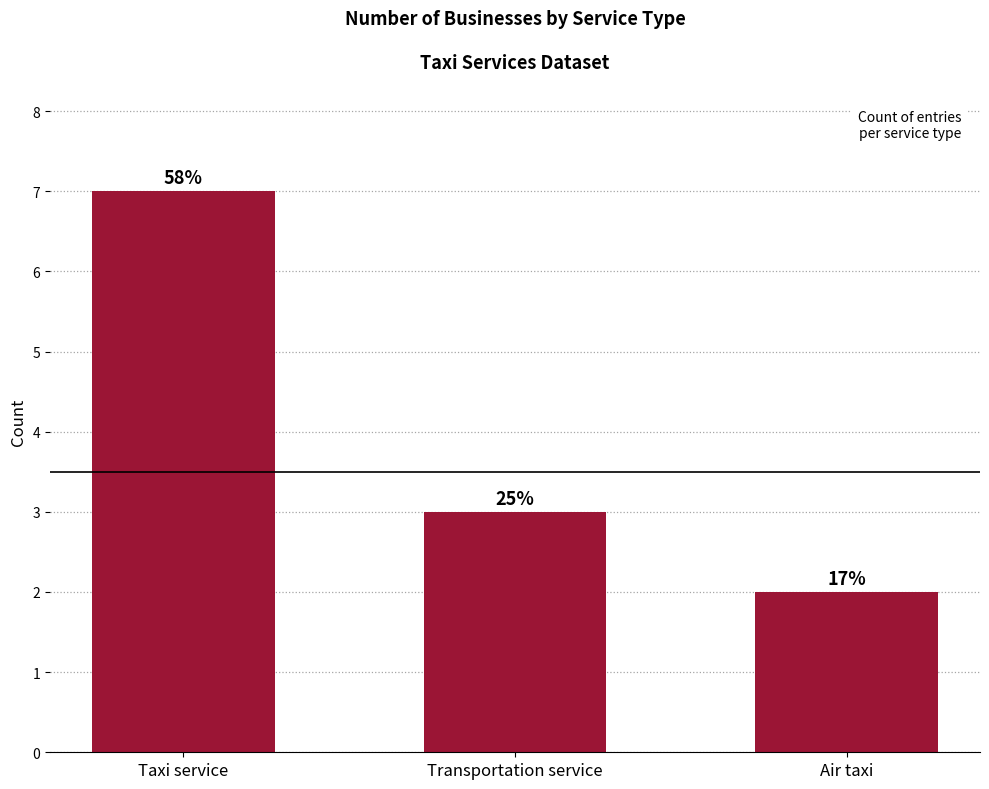

Reading left to right, what are all the values shown in this chart?

7	3	2